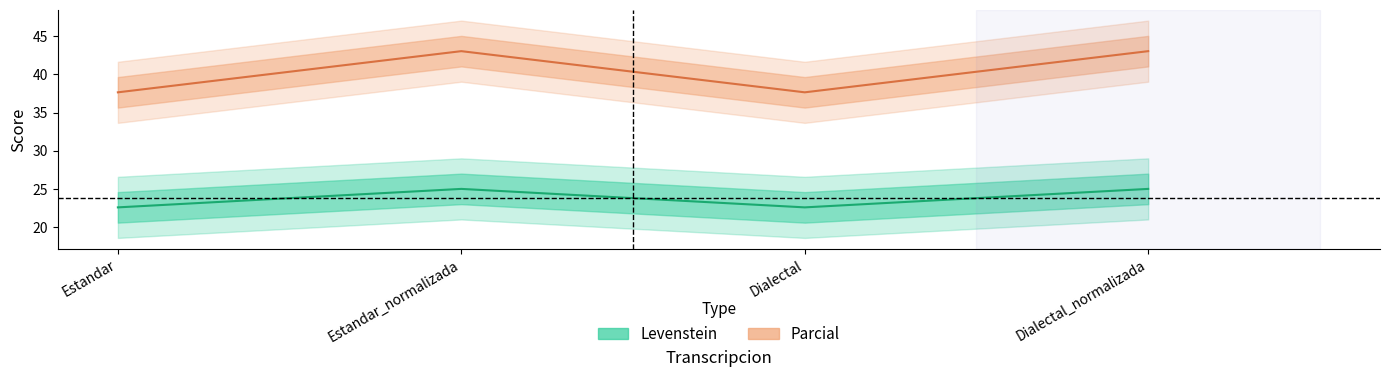

True or false: Levenstein and Parcial intersect in this chart.

False